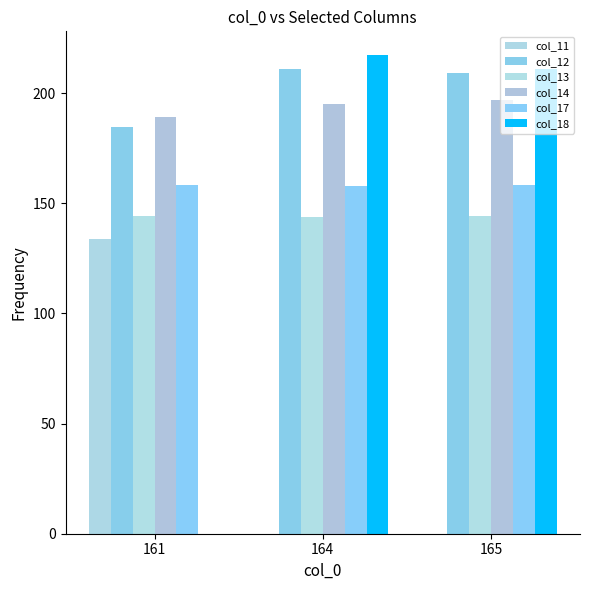

Are the bars horizontal?

No